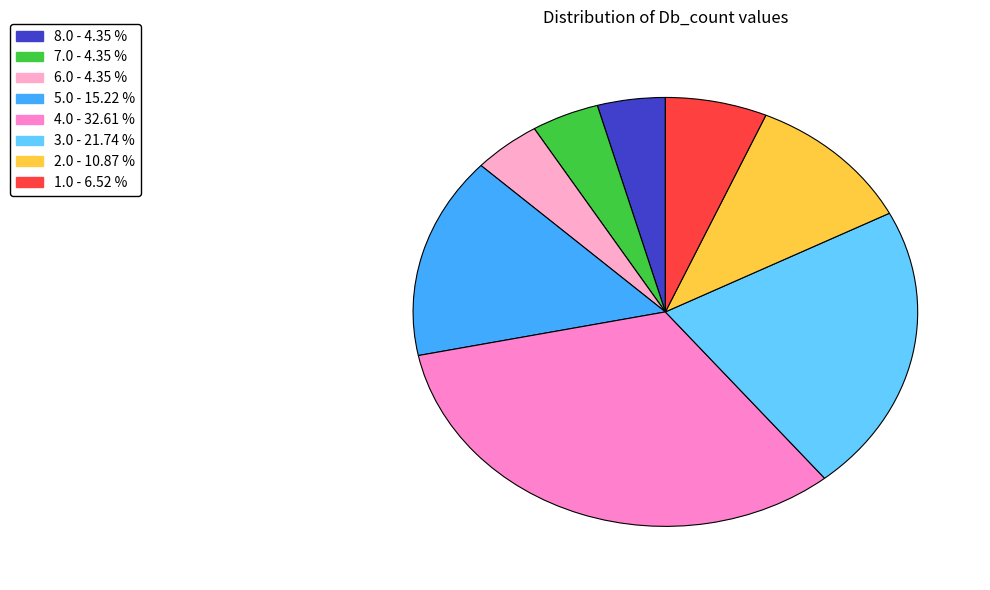

Is there any slice that represents more than half of the pie?

No